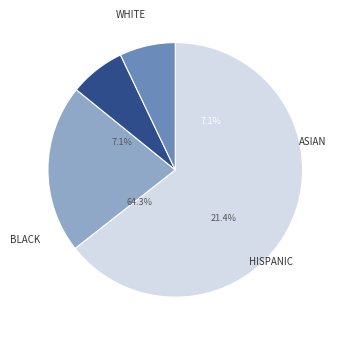

How many segments does this pie chart have?

4